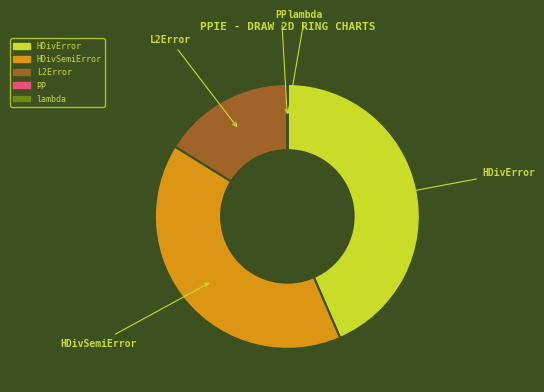

What is the largest slice in the pie chart?

HDivError